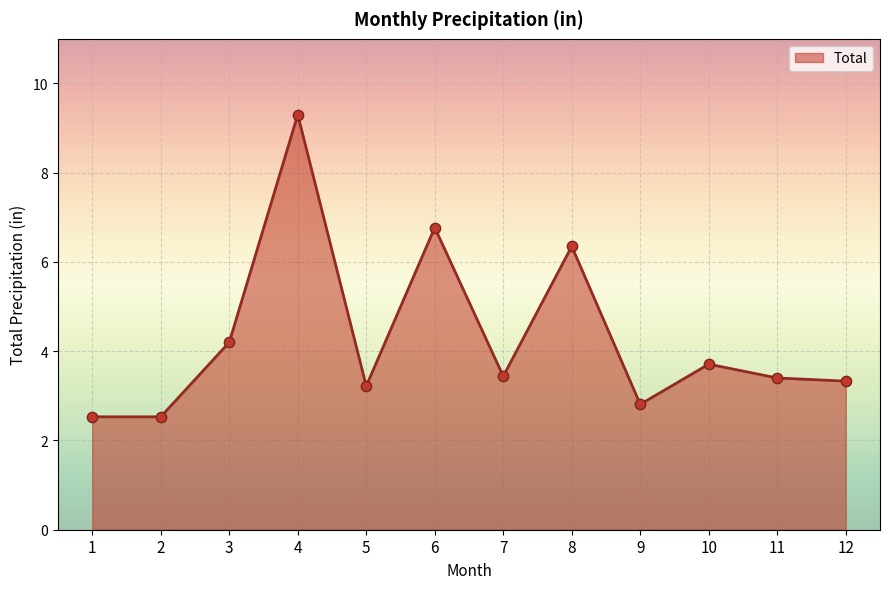

What is the change in value from 2 to 11?

+0.9